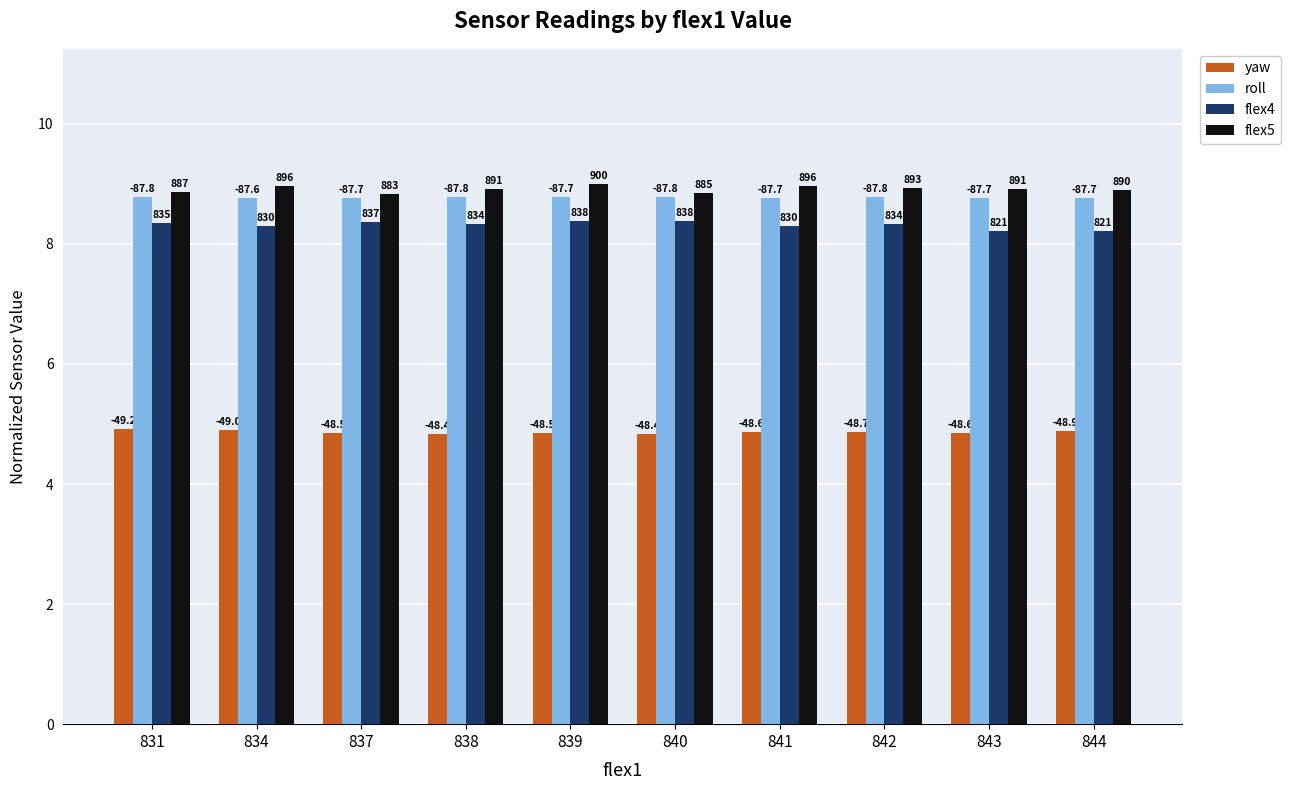

Rank the series by their maximum value, from lowest to highest.

yaw, flex4, roll, flex5